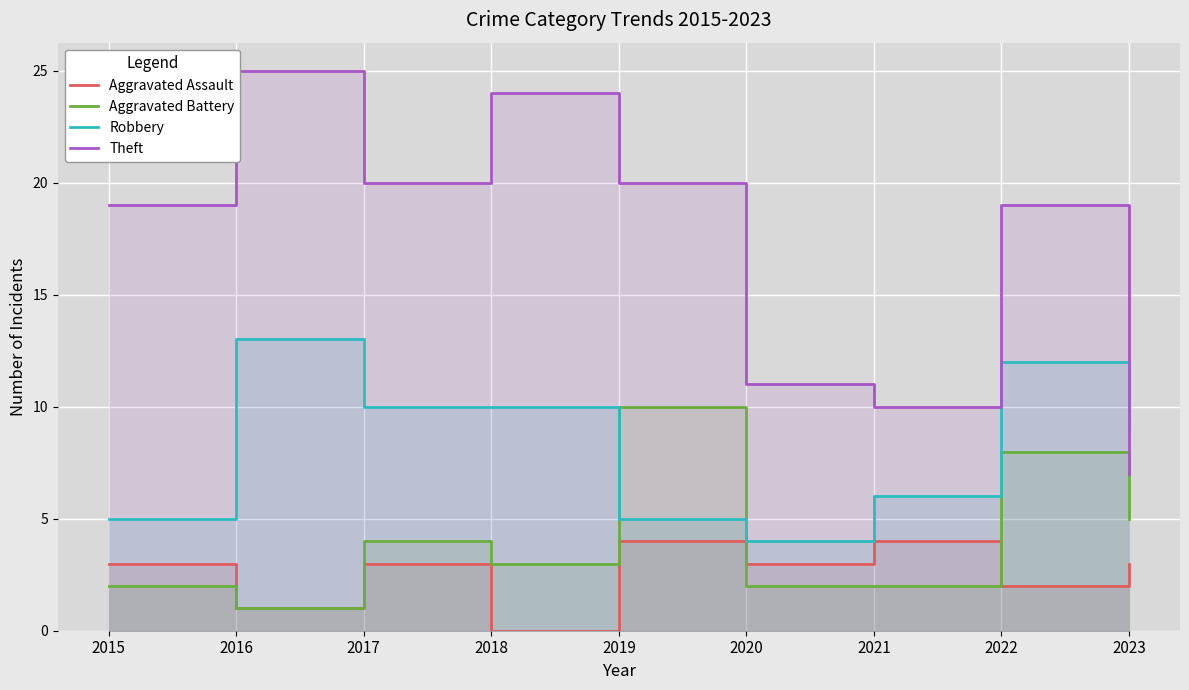

The Aggravated Battery series shows 15 at 2019. True or false?

False